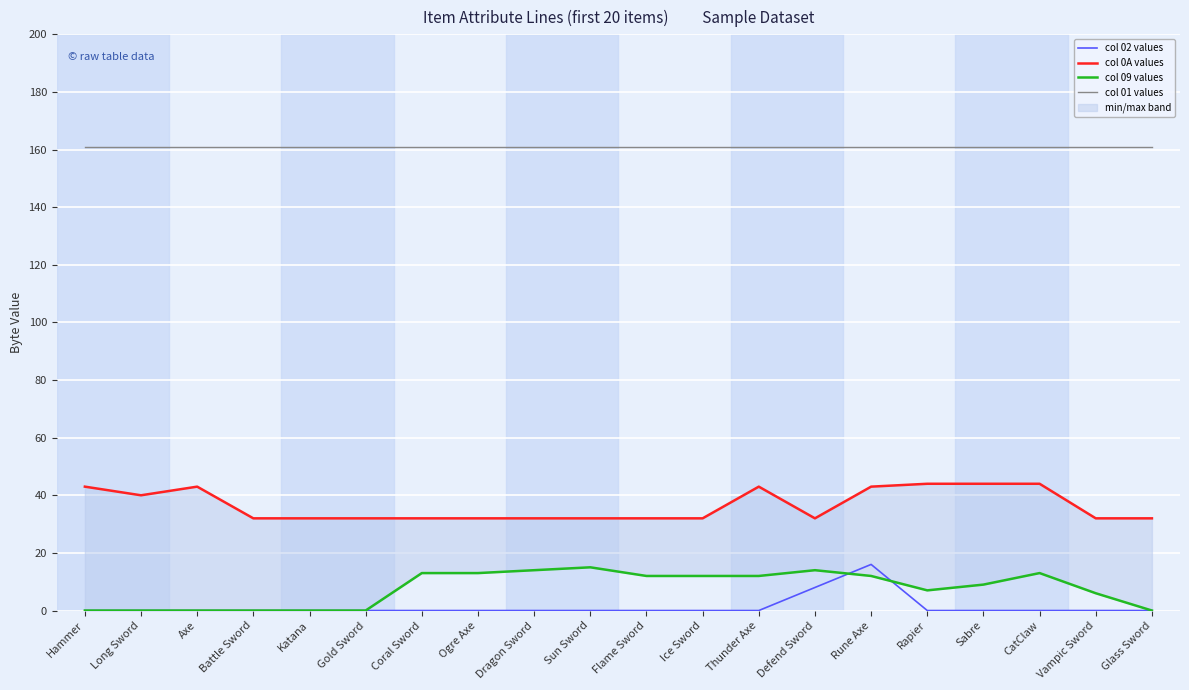

List the labels in order of col 0A values value, smallest first.

Battle Sword, Katana, Gold Sword, Coral Sword, Ogre Axe, Dragon Sword, Sun Sword, Flame Sword, Ice Sword, Defend Sword, Vampic Sword, Glass Sword, Long Sword, Hammer, Axe, Thunder Axe, Rune Axe, Rapier, Sabre, CatClaw